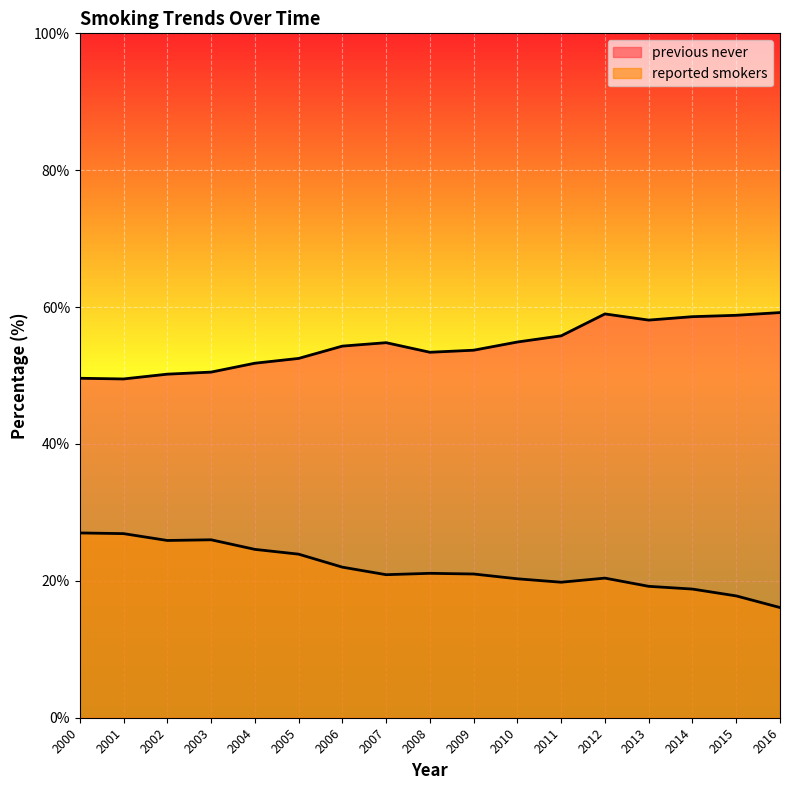

At 2013, list the series in order from largest to smallest.

previous never, reported smokers